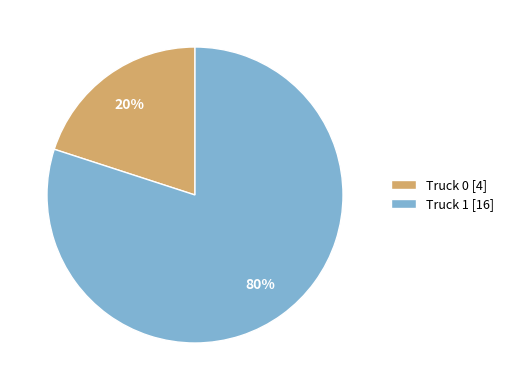

Rank the categories by value from lowest to highest.

Truck 0, Truck 1